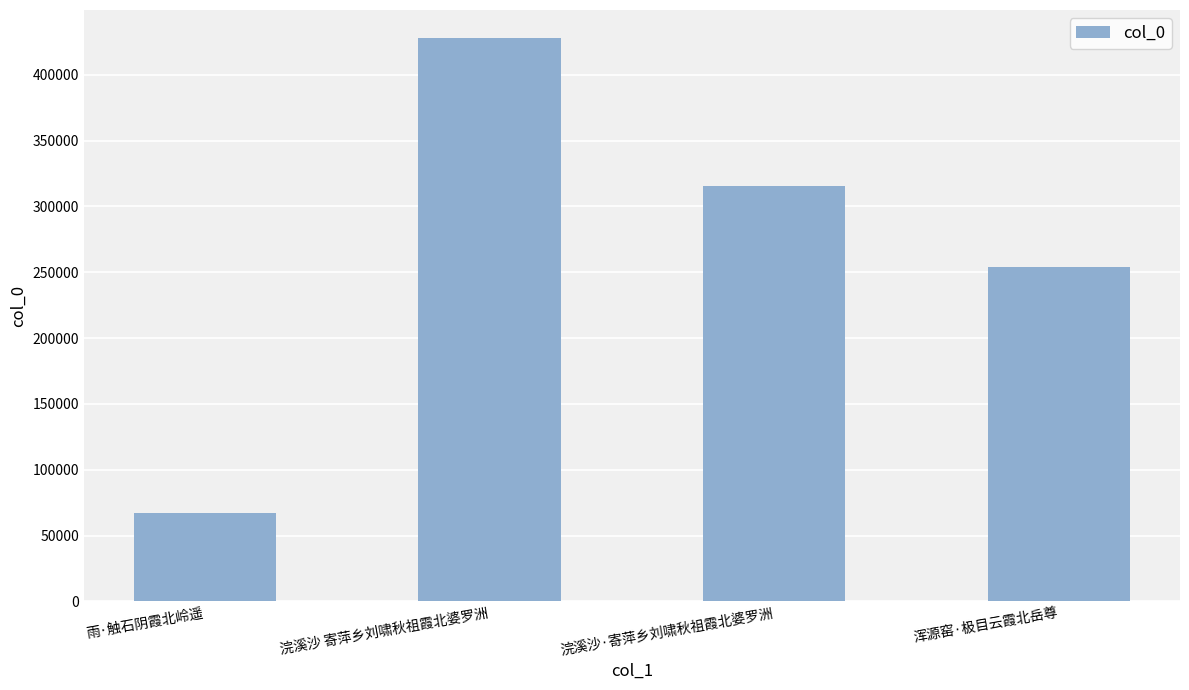

What is the average value?

266050